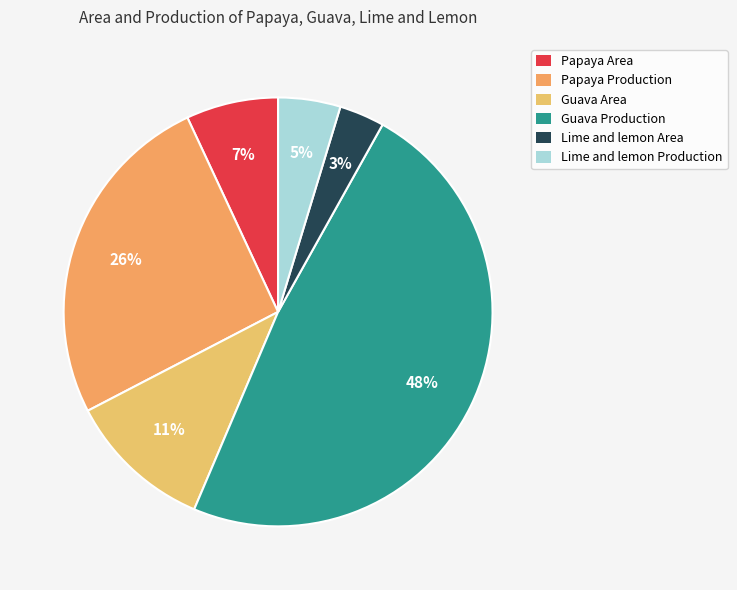

What percentage do Lime and lemon Area and Lime and lemon Production together represent?

8.1%